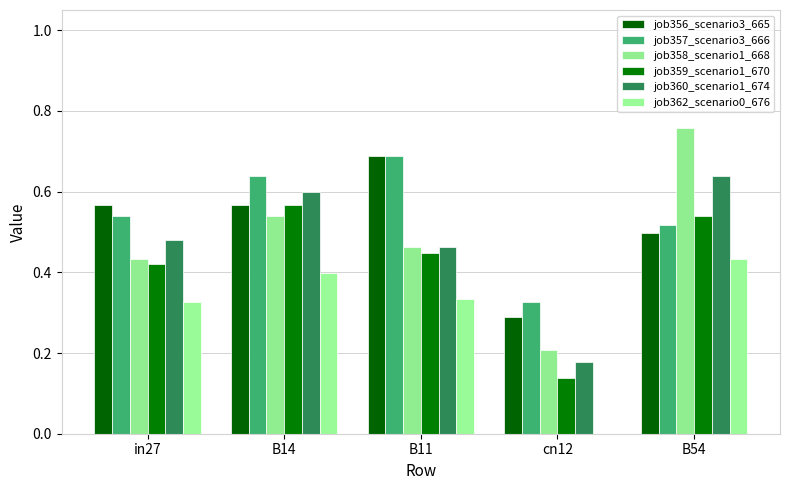

What is the total value across all series at B14?

3.3